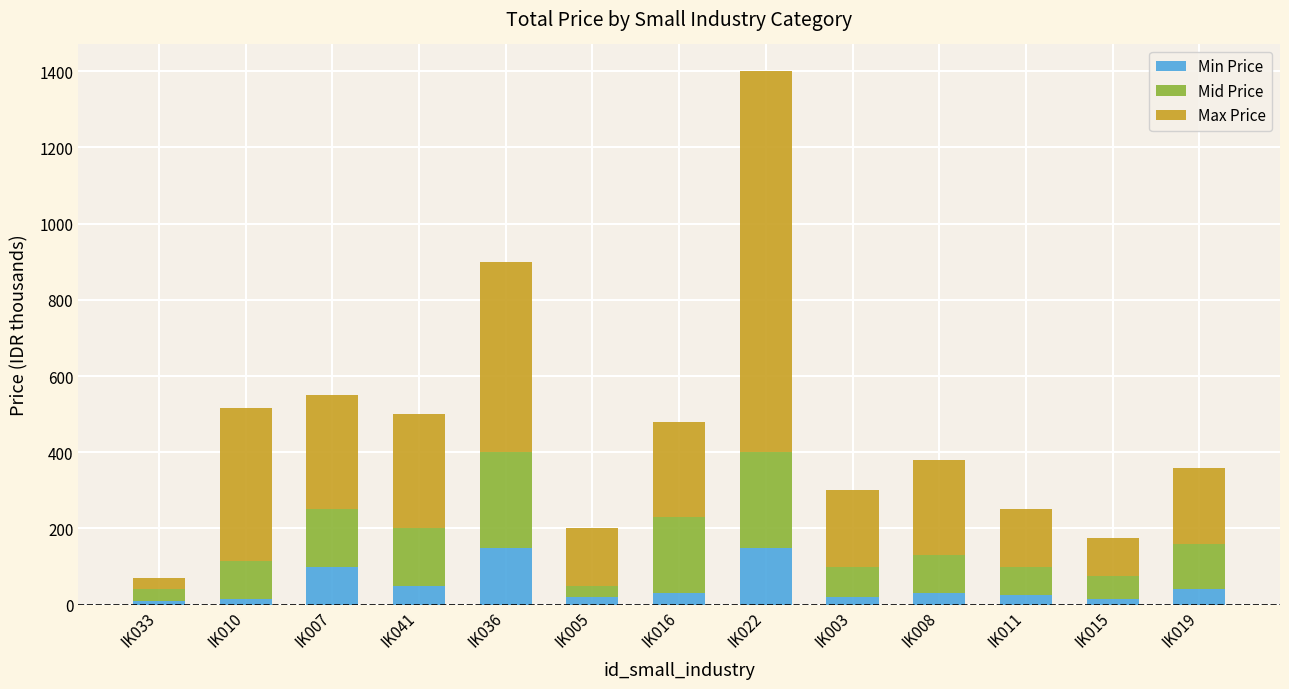

Does the chart contain stacked bars?

Yes